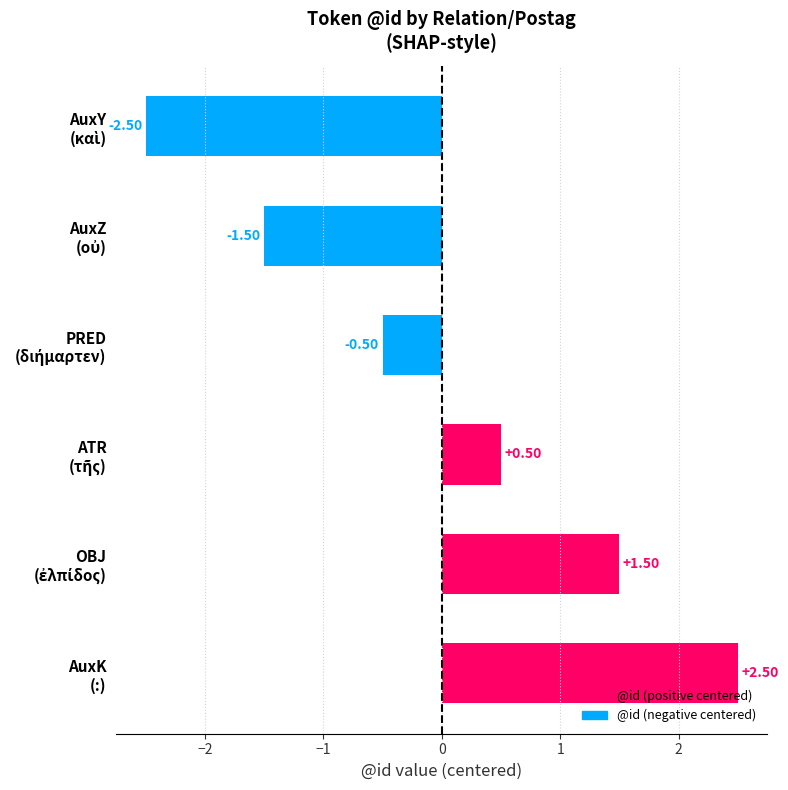

What is the difference between the second highest and minimum values?

4.0